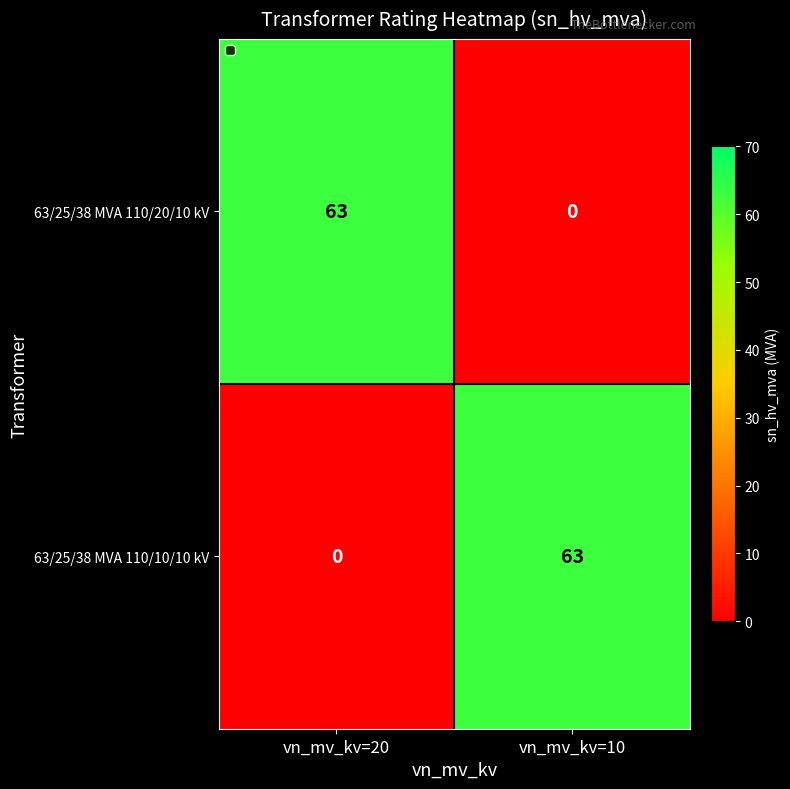

Is it true that 63/25/38 MVA 110/20/10 kV equals 104 at vn_mv_kv=20?

False